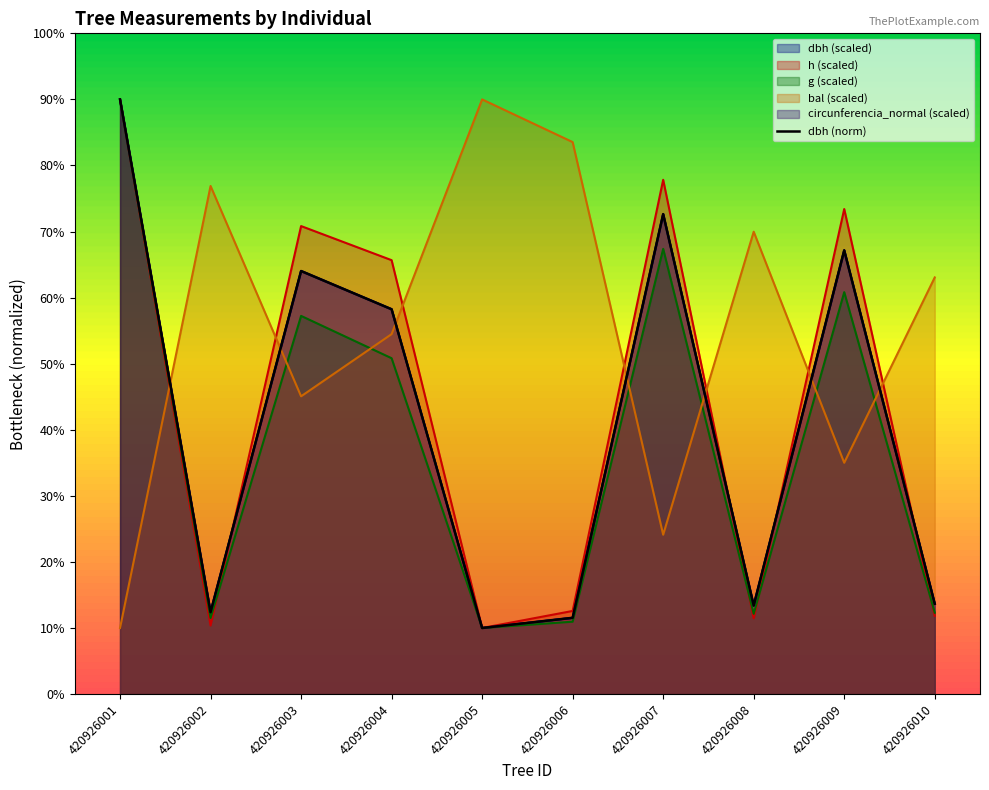

The h series shows 13.3 at 420926005. True or false?

False